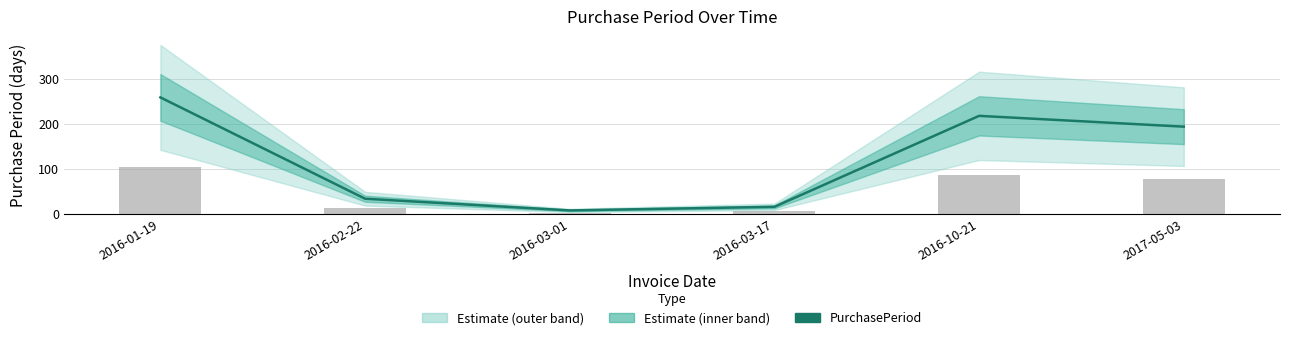

What is the value of the 5th bar from the left?

218